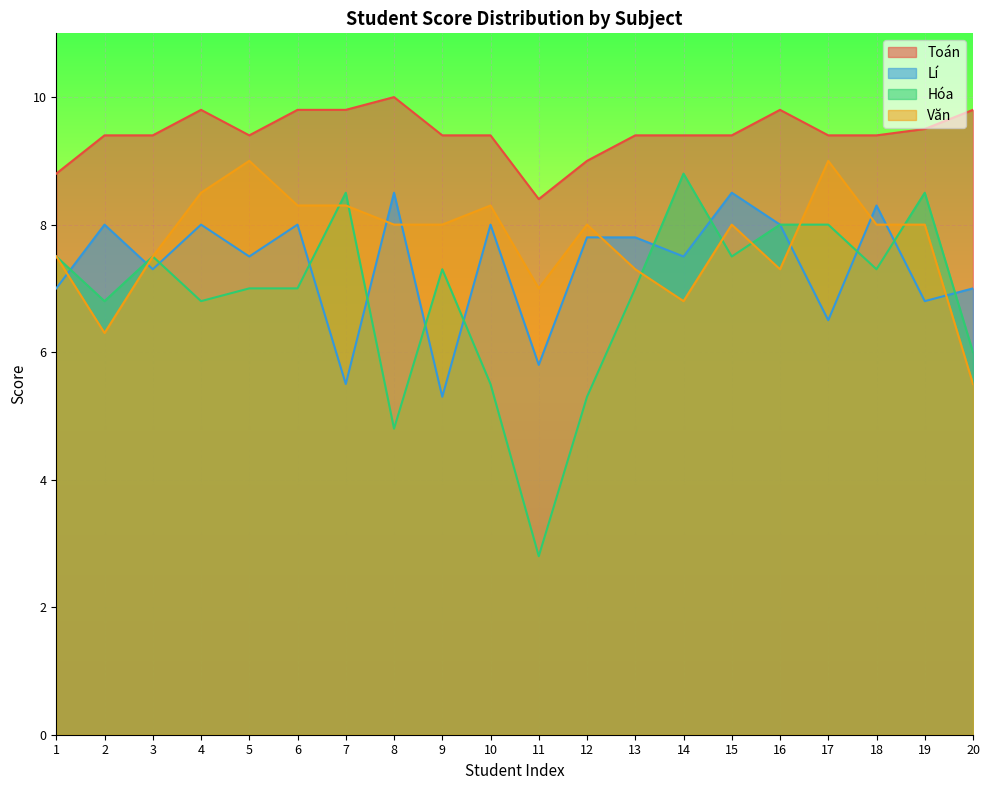

What is the total value across all series at 13?

31.5